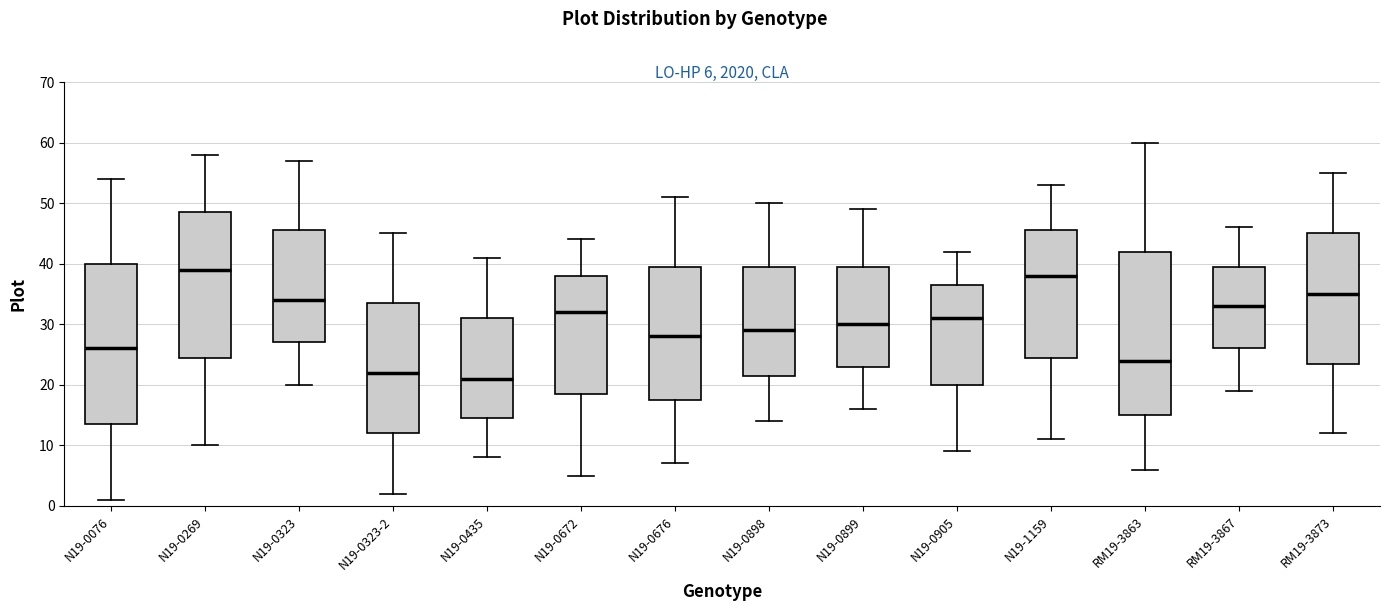

Which box's median line is the highest?

N19-0269